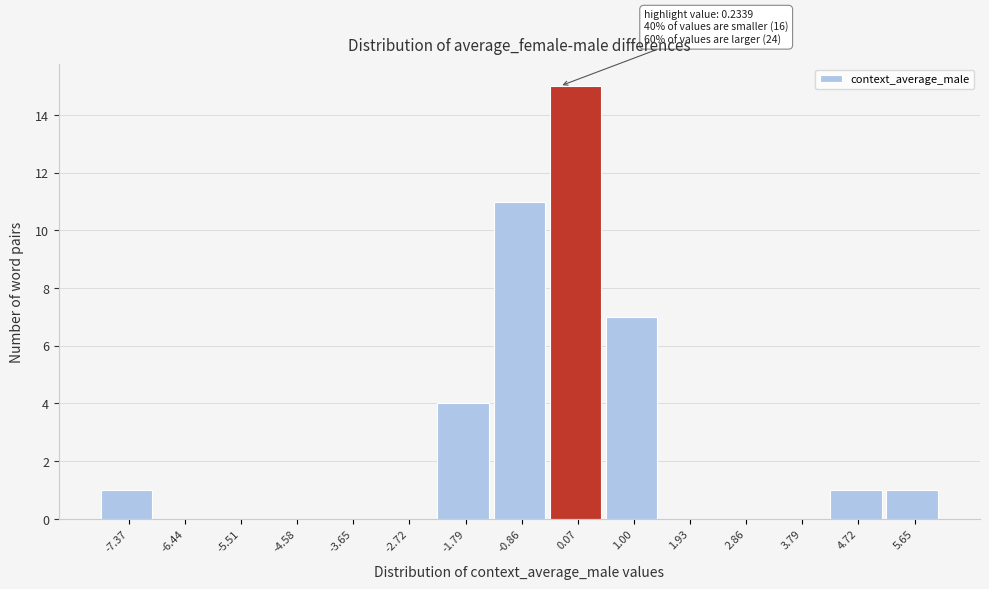

Reading left to right, list all the values displayed in this chart.

-7.37=1	-6.44=0	-5.51=0	-4.58=0	-3.65=0	-2.72=0	-1.79=4	-0.86=11	0.07=15	1.00=7	1.93=0	2.86=0	3.79=0	4.72=1	5.65=1